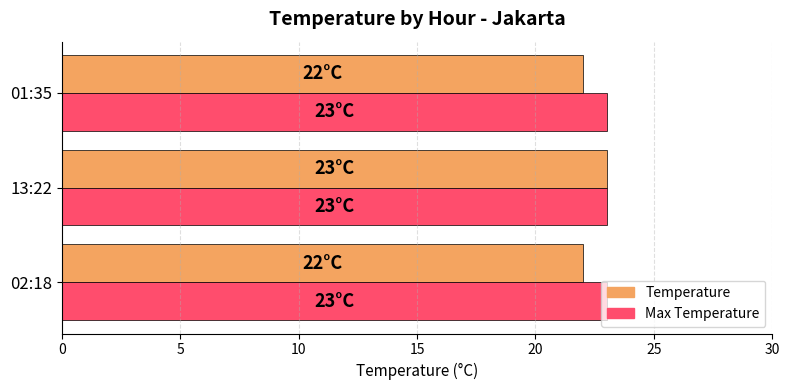

What is the sum of the Max Temperature values at 01:35 and 02:18?

46